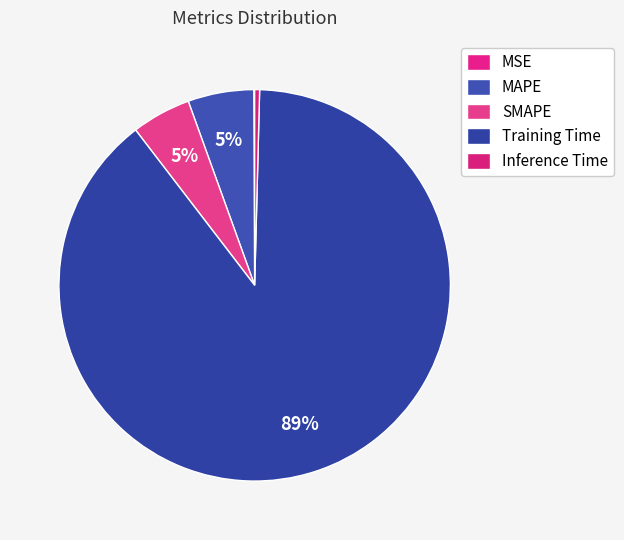

Which slice represents more than half of the pie?

Training Time